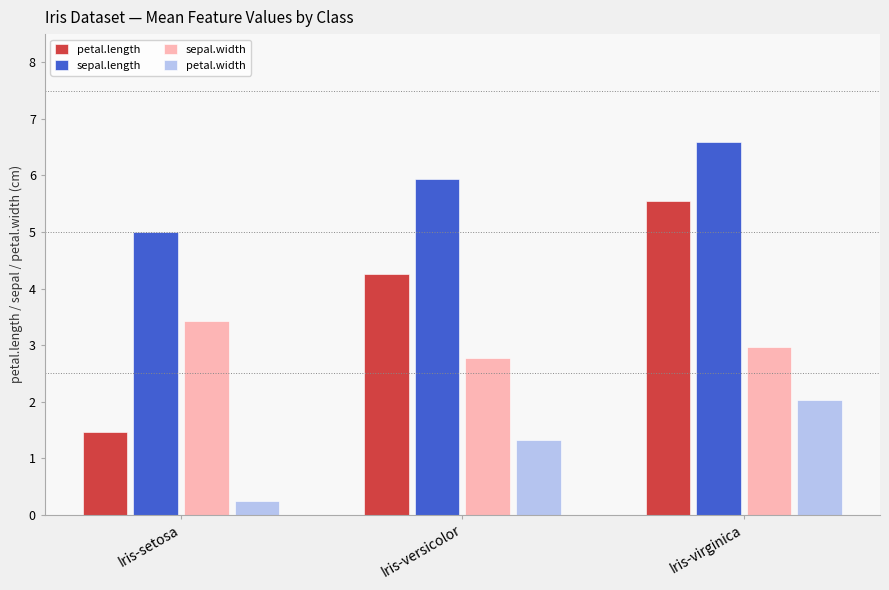

Reading left to right, what are all the values shown in this chart?

petal.length: Iris-setosa=1.5	Iris-versicolor=4.3	Iris-virginica=5.6
sepal.length: Iris-setosa=5.0	Iris-versicolor=5.9	Iris-virginica=6.6
sepal.width: Iris-setosa=3.4	Iris-versicolor=2.8	Iris-virginica=3.0
petal.width: Iris-setosa=0.2	Iris-versicolor=1.3	Iris-virginica=2.0